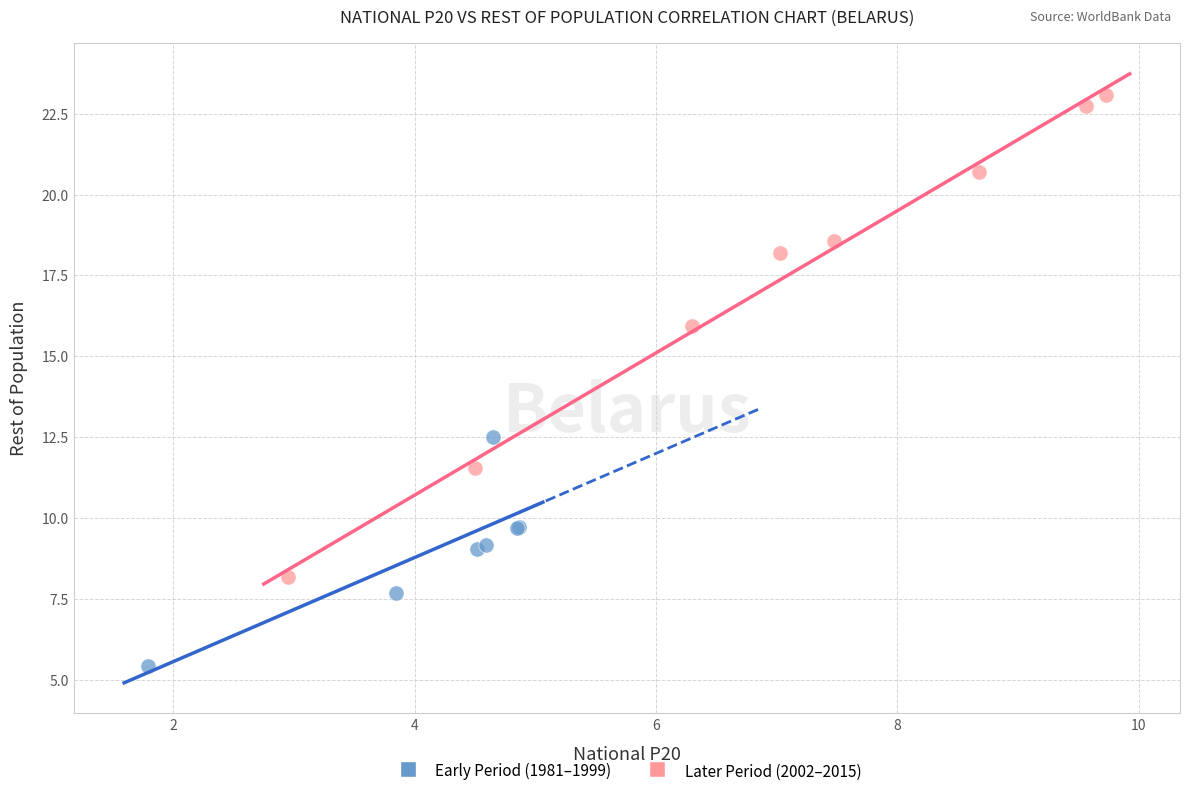

Which series contains the lowest Y value?

Early Period (1981–1999)